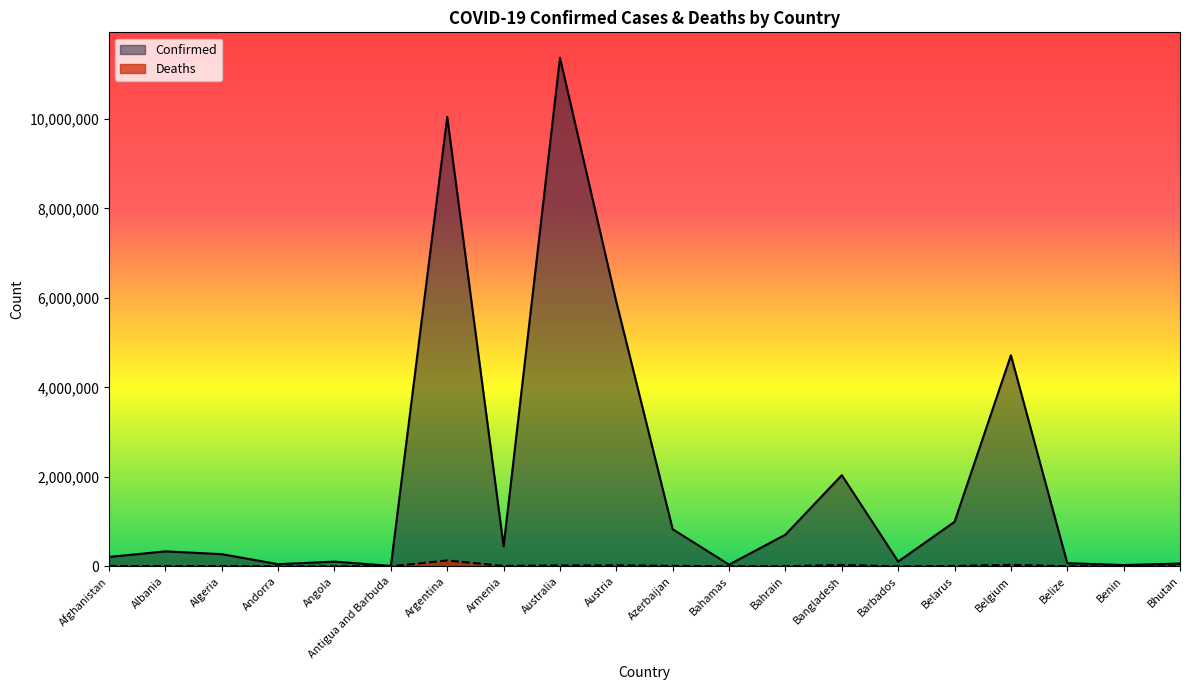

What is the difference between the highest and lowest values at Algeria?

264560